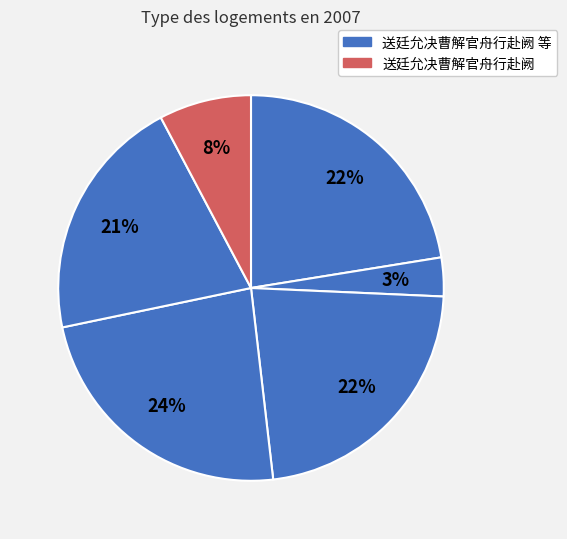

How many slices are in this pie chart?

6